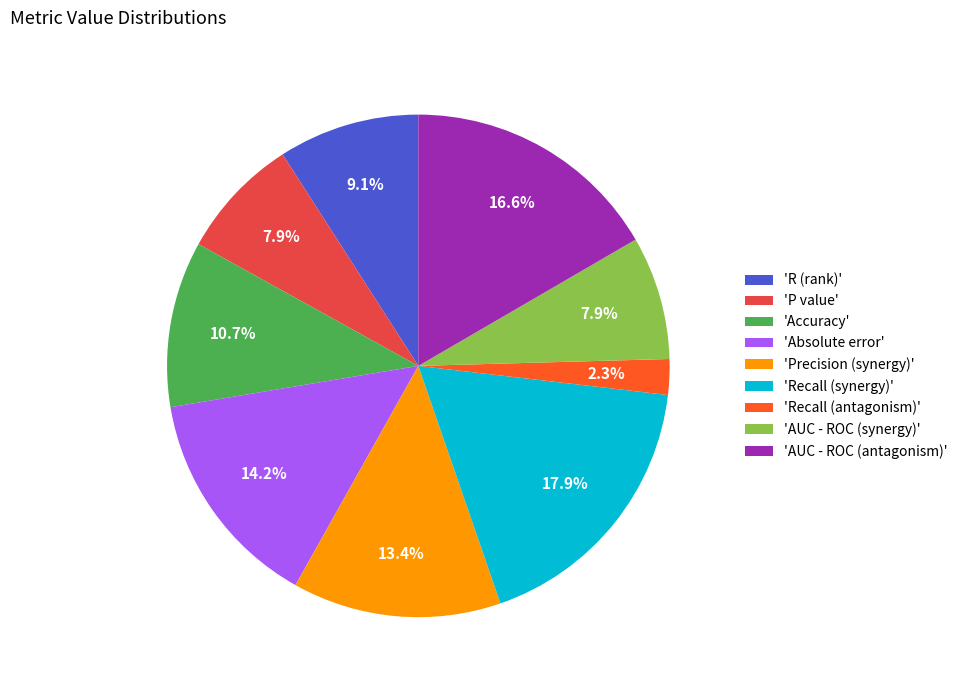

Which slice is the largest?

'Recall (synergy)'